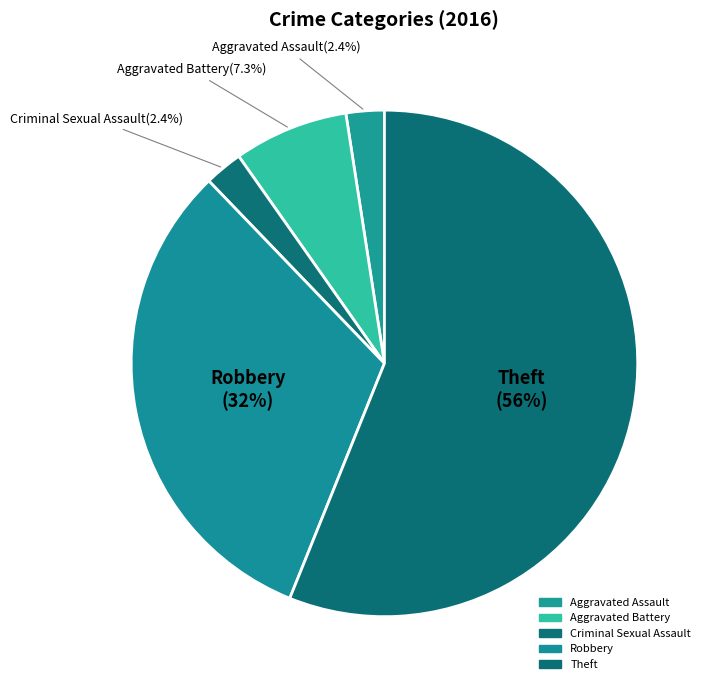

Is there any slice that represents more than half of the pie?

Yes